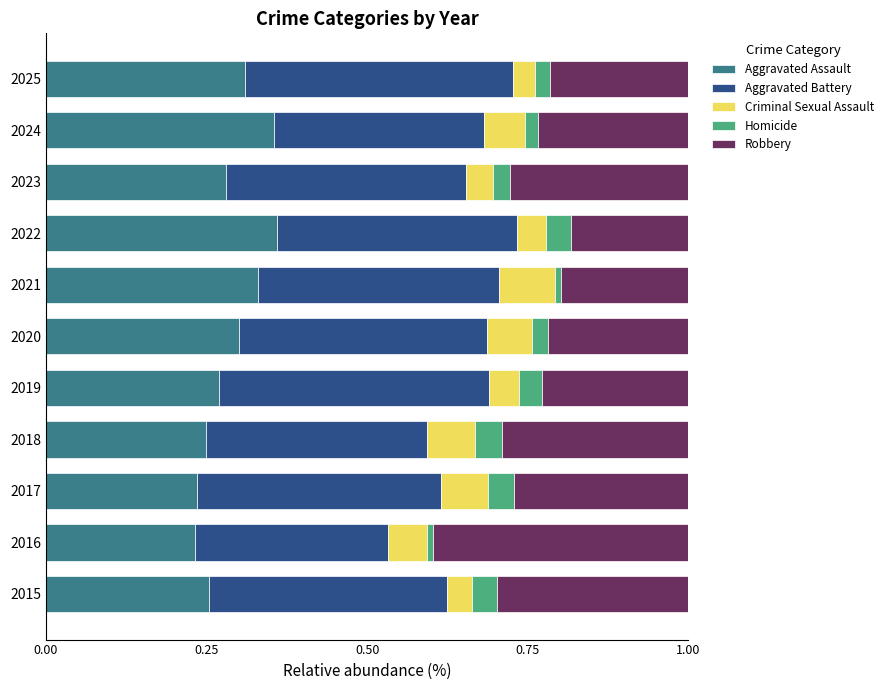

Rank the series by their maximum value, from highest to lowest.

Aggravated Battery, Robbery, Aggravated Assault, Criminal Sexual Assault, Homicide